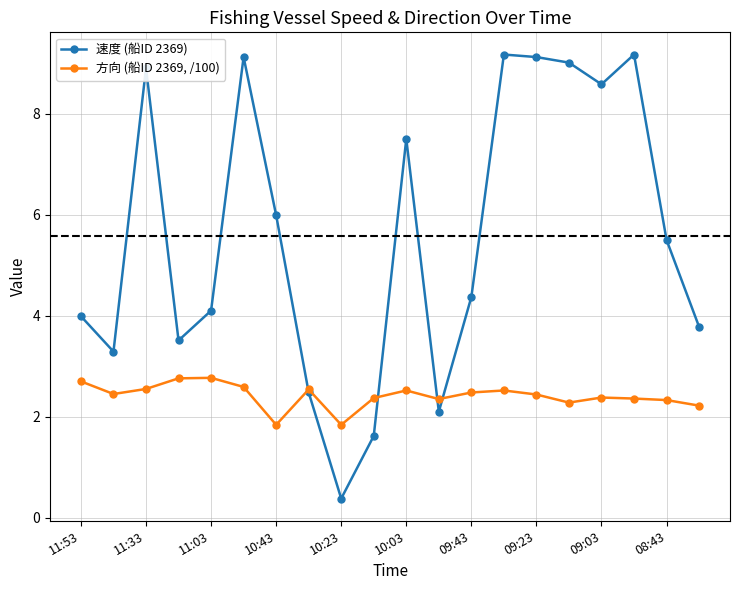

What is the lowest value of the 方向 (船ID 2369, /100) series?

1.8